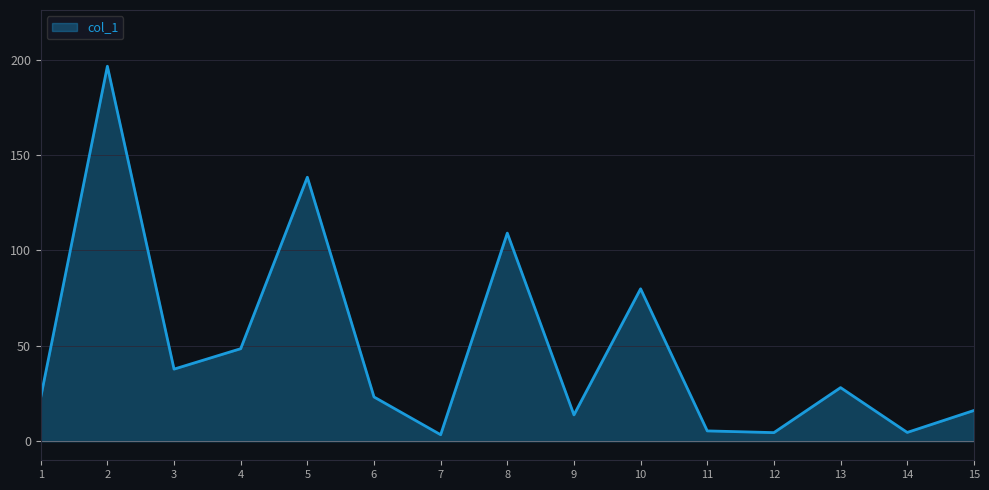

What is the sum of the values at 3 and 9?

51.6